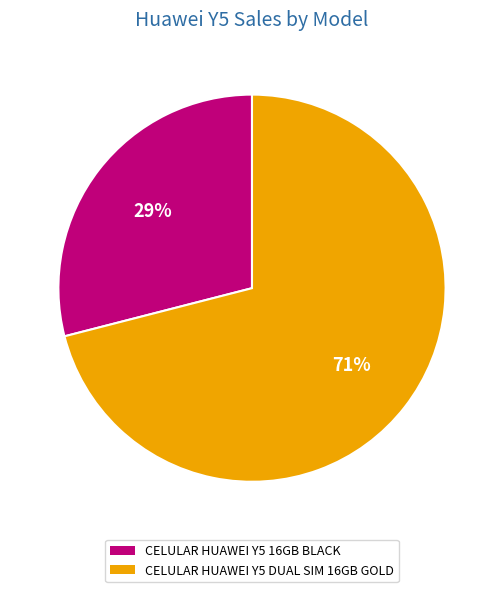

The CELULAR HUAWEI Y5 16GB BLACK slice represents 38% of the pie. True or false?

False